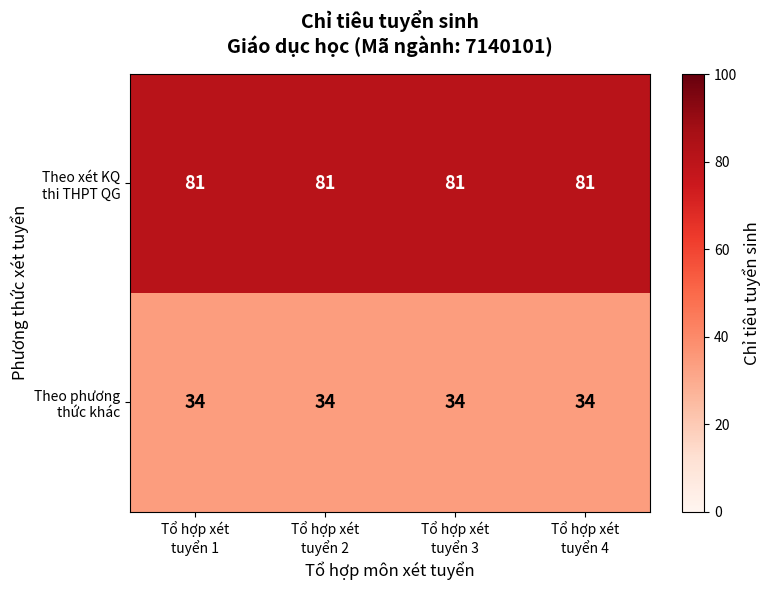

At how many categories does at least one series exceed 71?

4